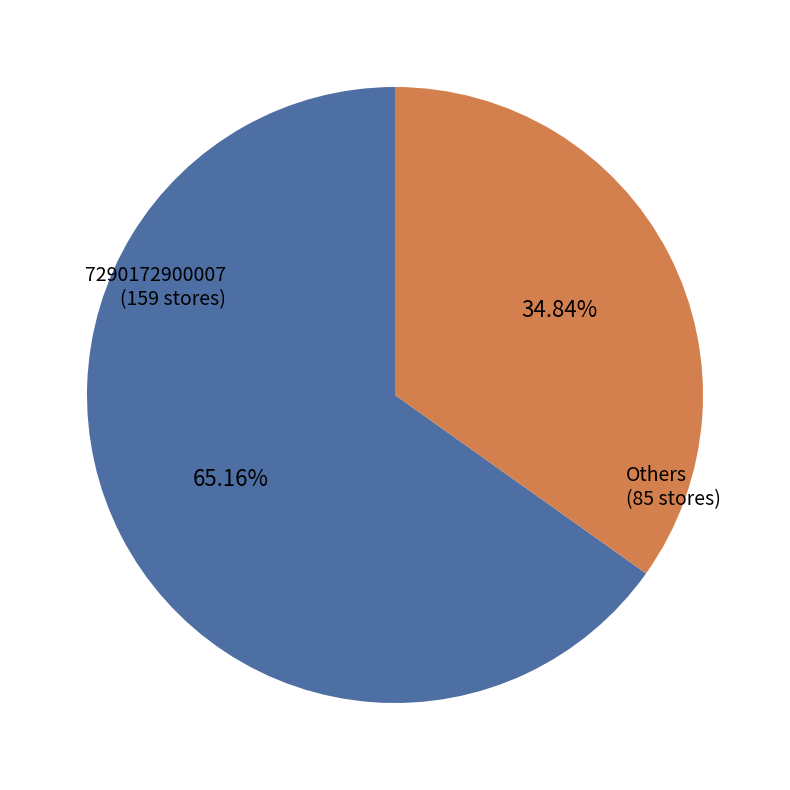

Is there a majority slice in this chart?

Yes